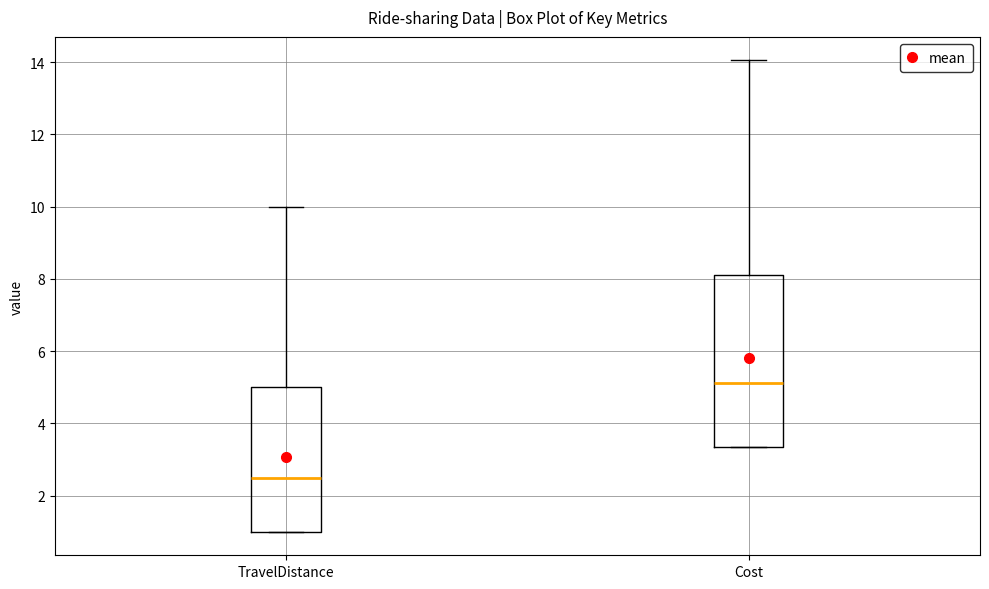

Which box has the highest median line?

Cost